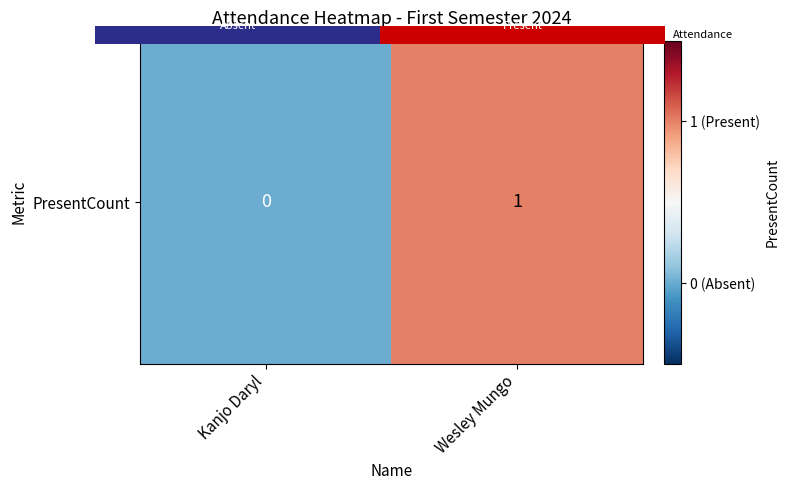

Rank the categories by value from highest to lowest.

Wesley Mungo, Kanjo Daryl